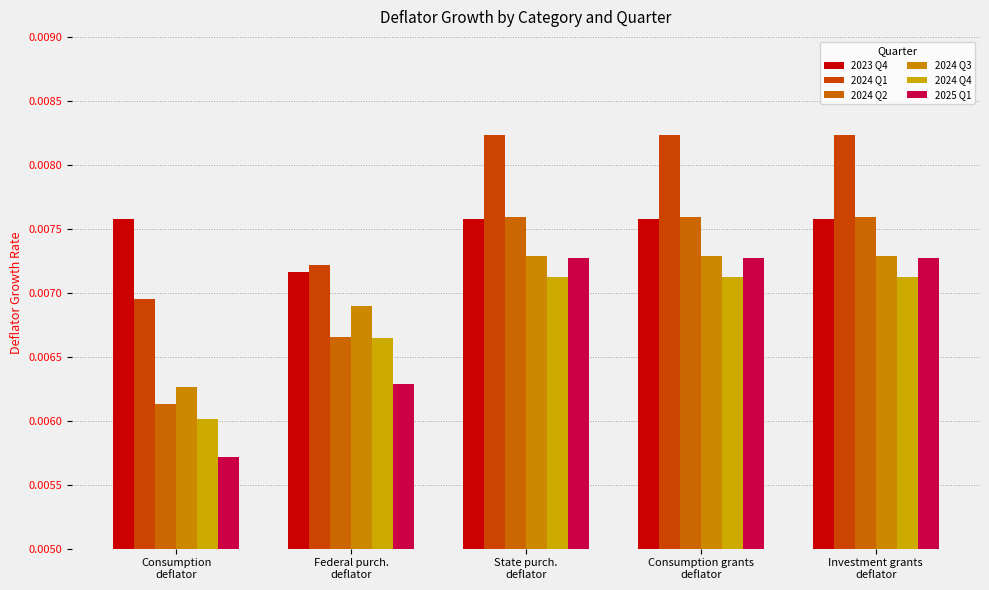

What is the label of the 1st bar from the left?

Consumption
deflator